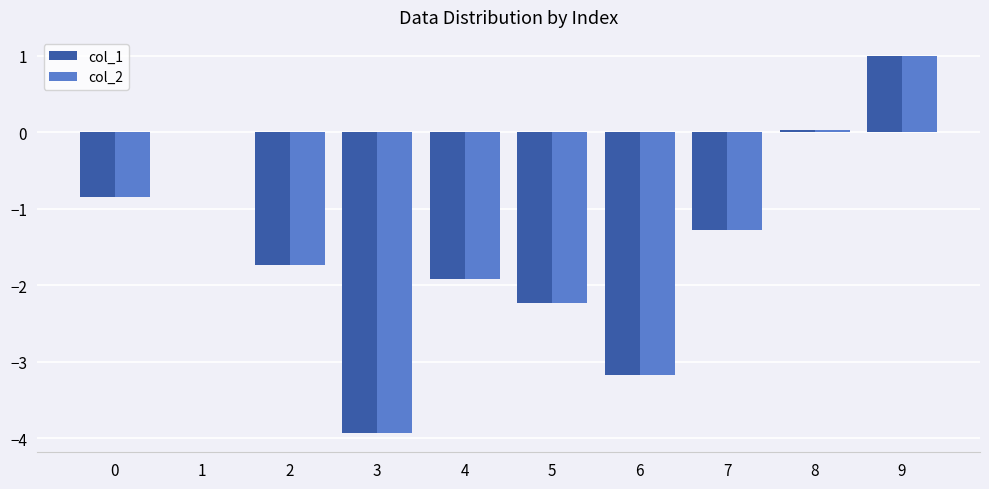

Is it true that col_1 equals 1.0 at 9?

True